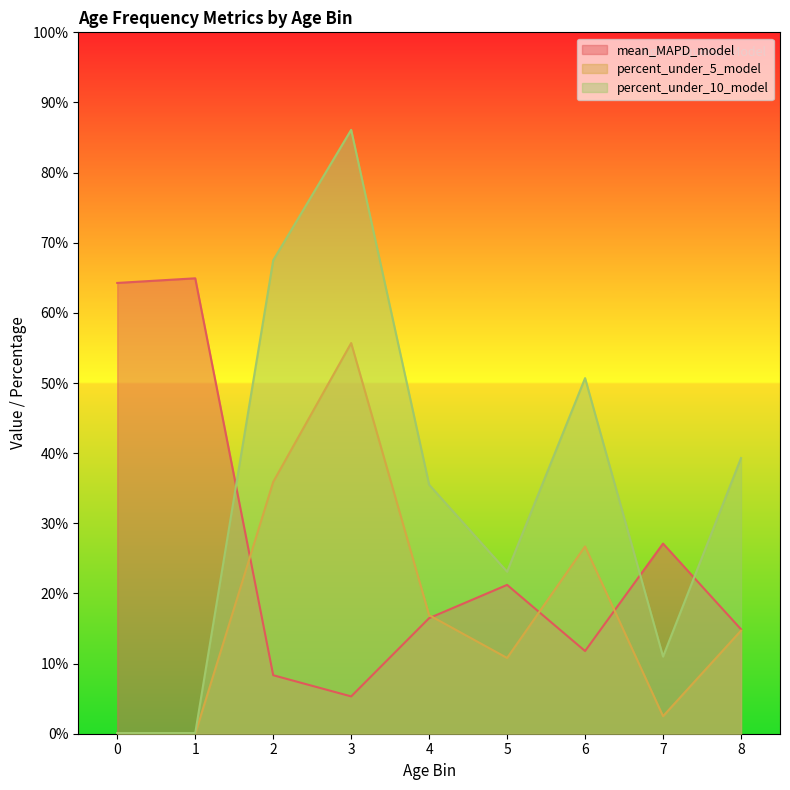

List the series in order of their overall mean, lowest first.

percent_under_5_model, mean_MAPD_model, percent_under_10_model